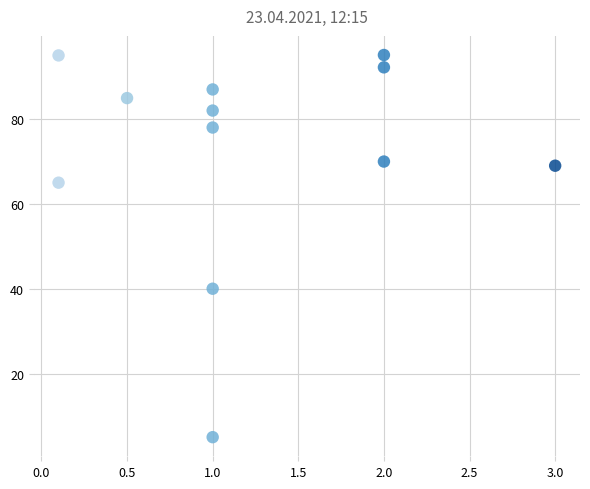

What is the average X value?

1.2